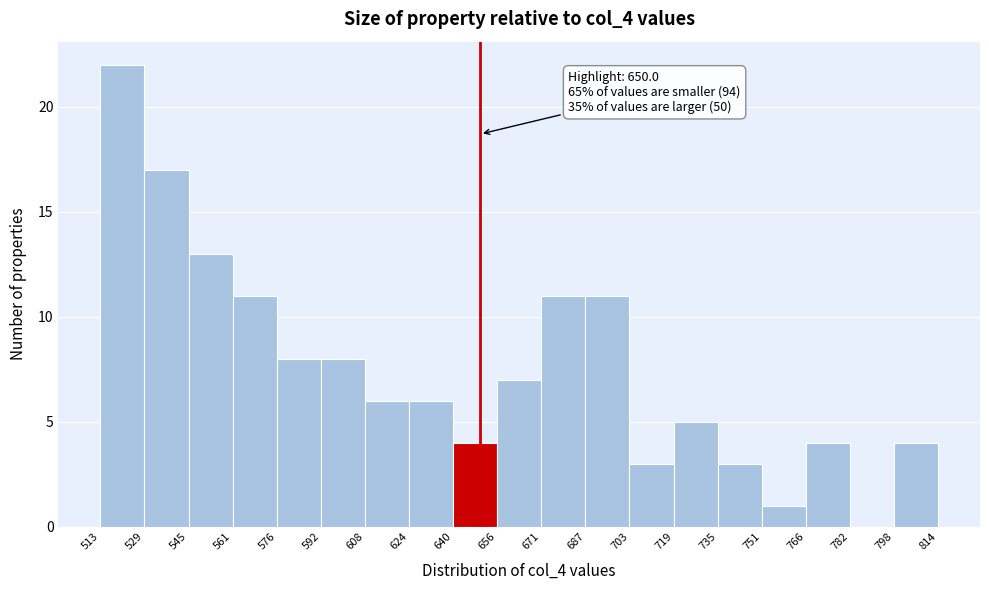

Over which range of the x-axis is the bar tallest?

513 to 529